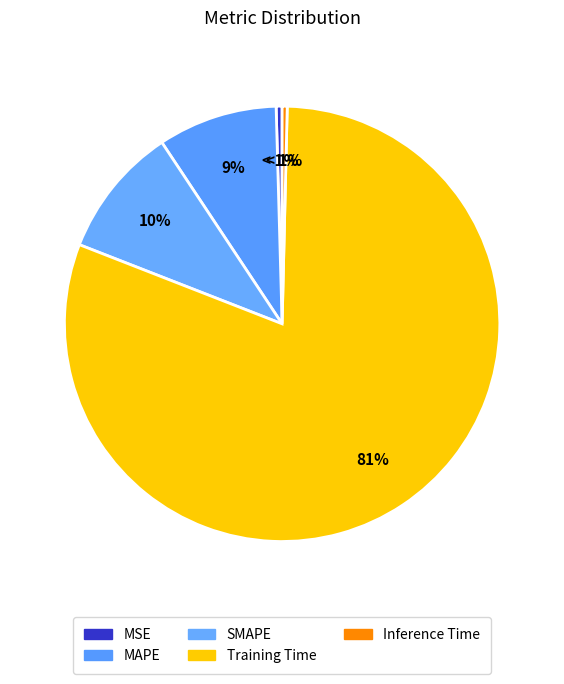

To the nearest percent, what portion does Training Time represent?

81%